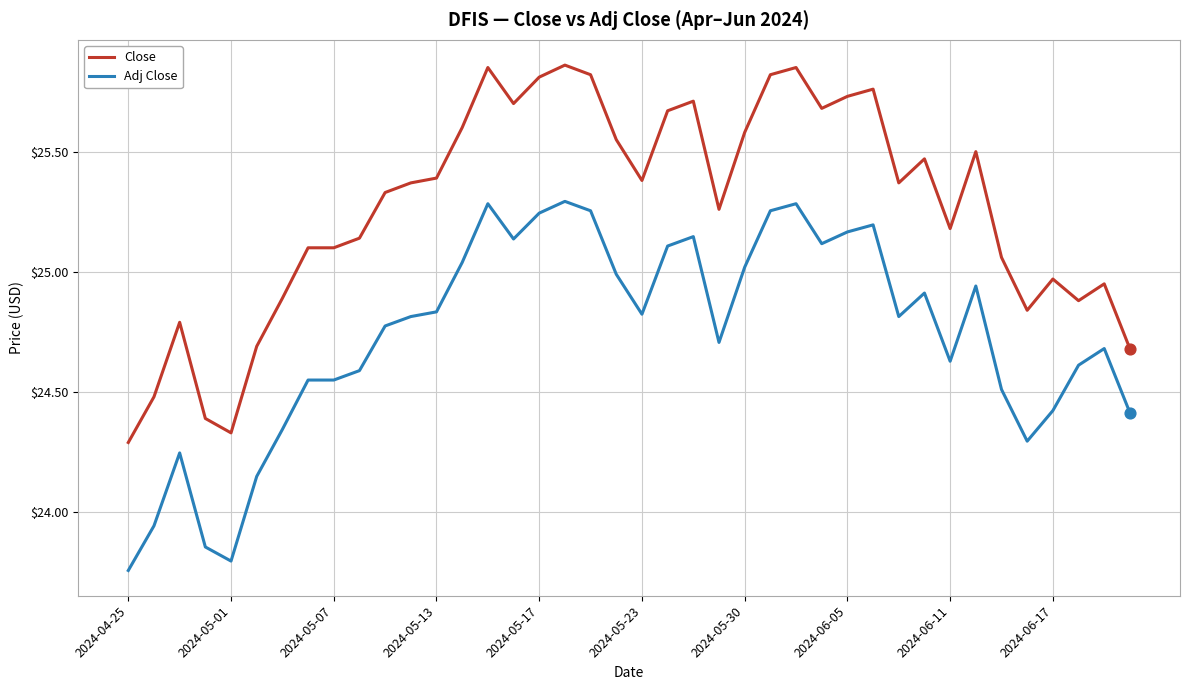

Which series has the largest range (max minus min)?

Close